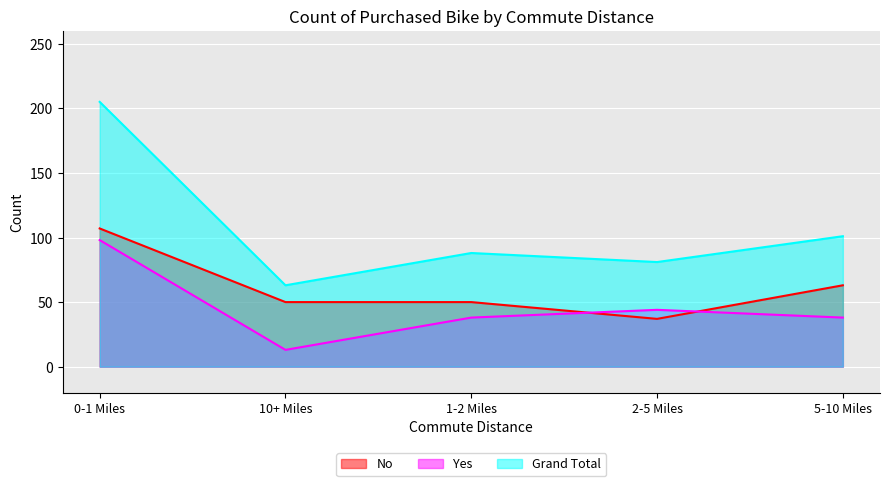

Is the value of No at 1-2 Miles greater than the value of Grand Total at 5-10 Miles?

No